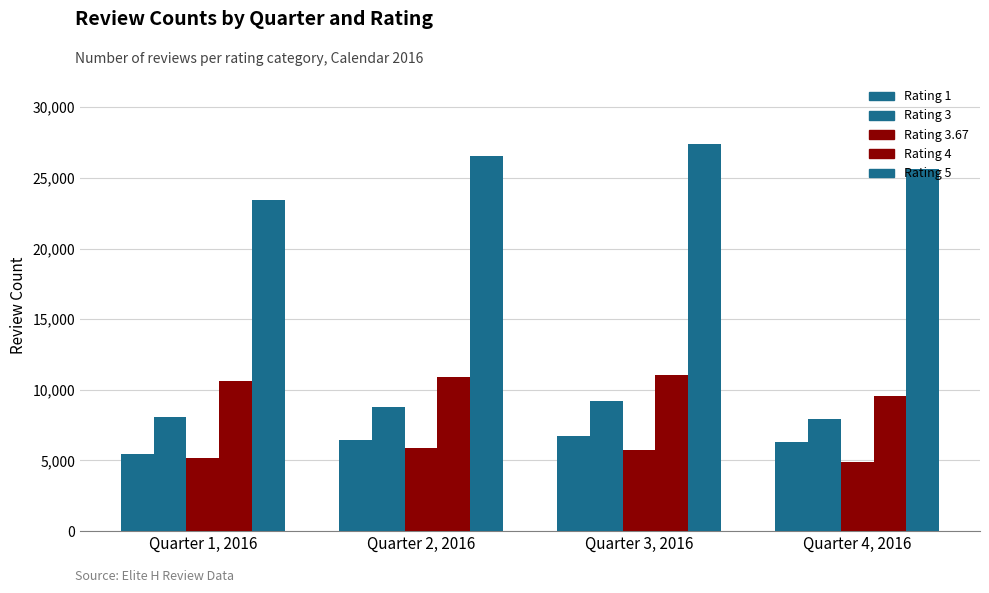

How many bars are there in total?

20